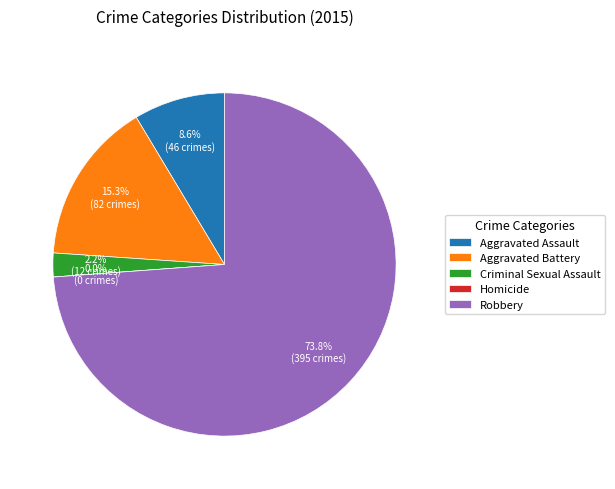

Does Robbery account for over 50% of the chart?

Yes